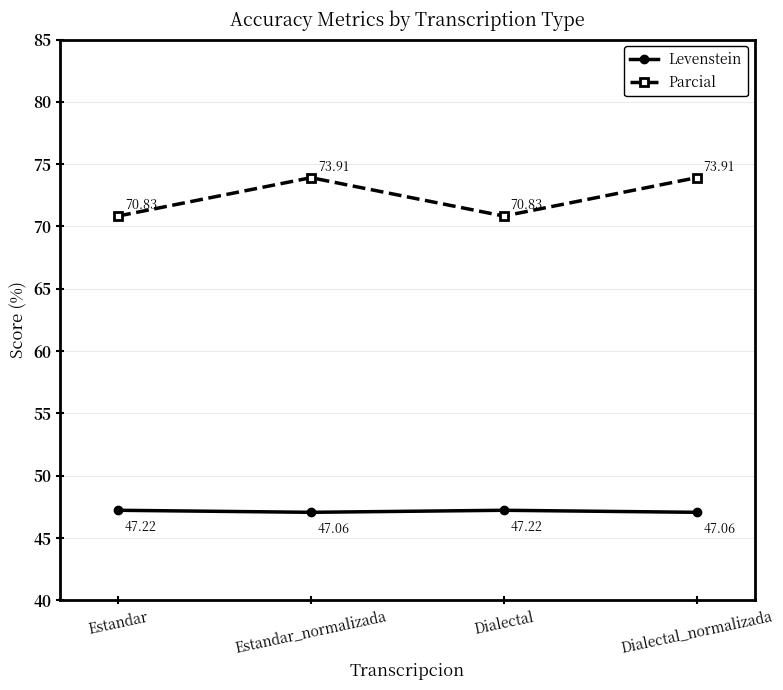

Which series has the widest spread of values?

Parcial